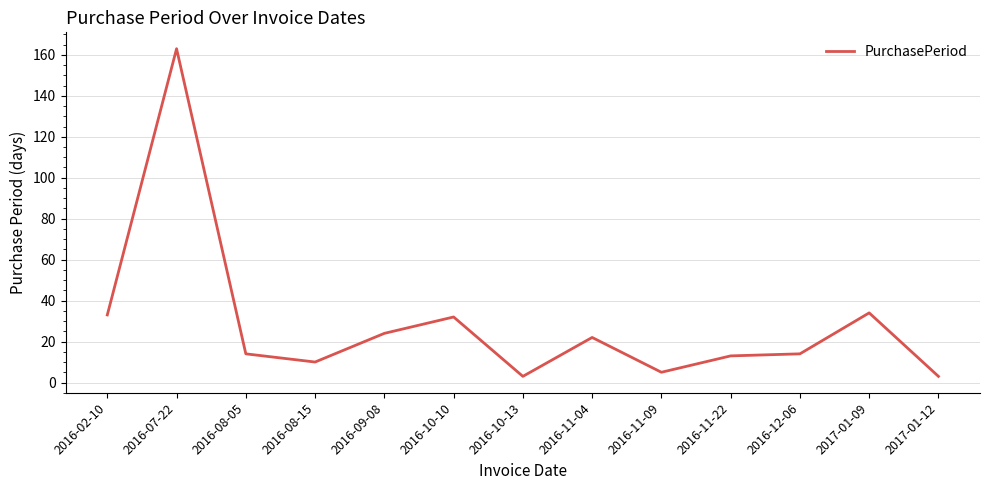

Which label corresponds to the largest value in the chart?

2016-07-22